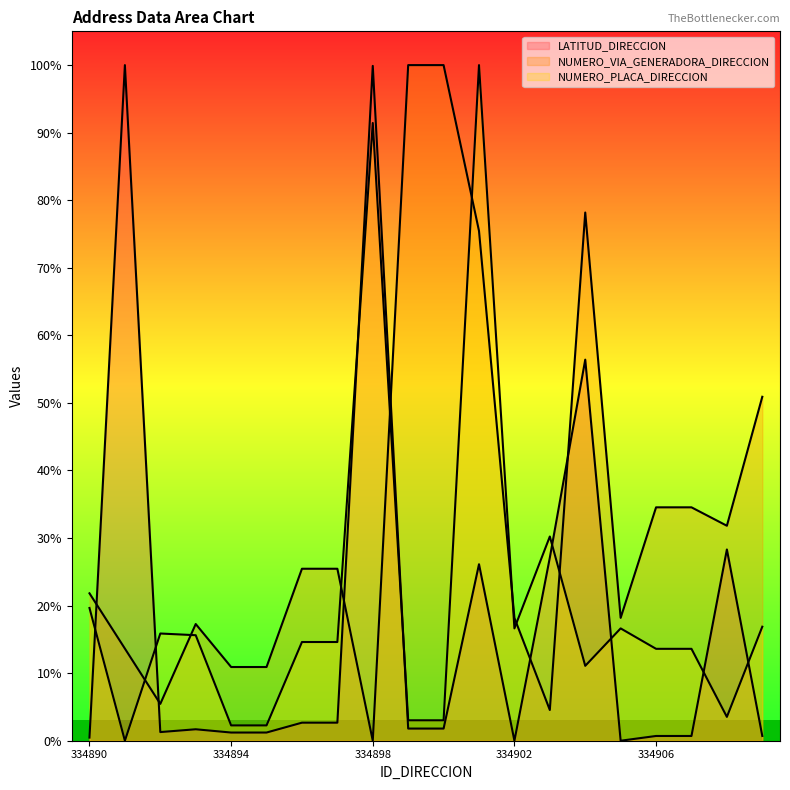

How many interior local valleys does the NUMERO_PLACA_DIRECCION series have?

4